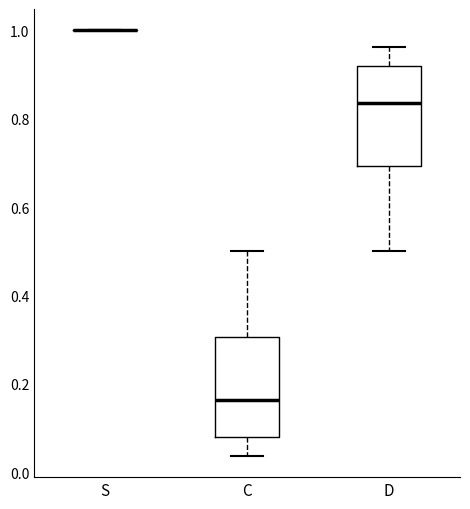

Reading left to right, read every box against the y-axis: the position of its median line, the range the box covers, and the ends of its whiskers. The values are not printed on the chart, so give them approximately, as read against the axis.

S: box collapsed to a line at 1.00, whiskers 1.00 to 1.00
C: median 0.16, box 0.08 to 0.30, whiskers 0.04 to 0.50
D: median 0.84, box 0.70 to 0.92, whiskers 0.50 to 0.96